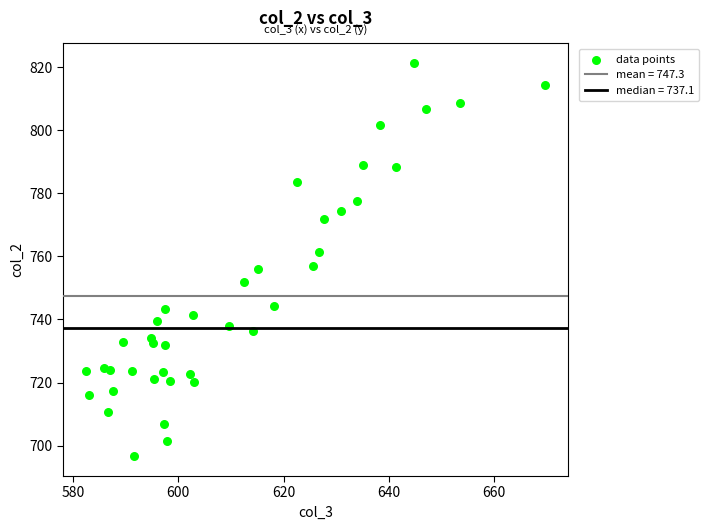

What is the range of X values (max minus min)?

87.2